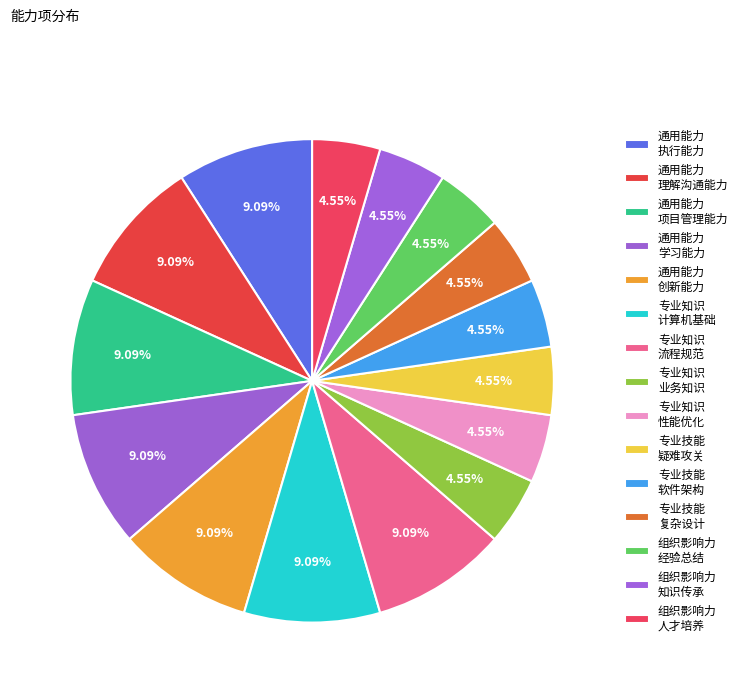

How many slices are in this pie chart?

15